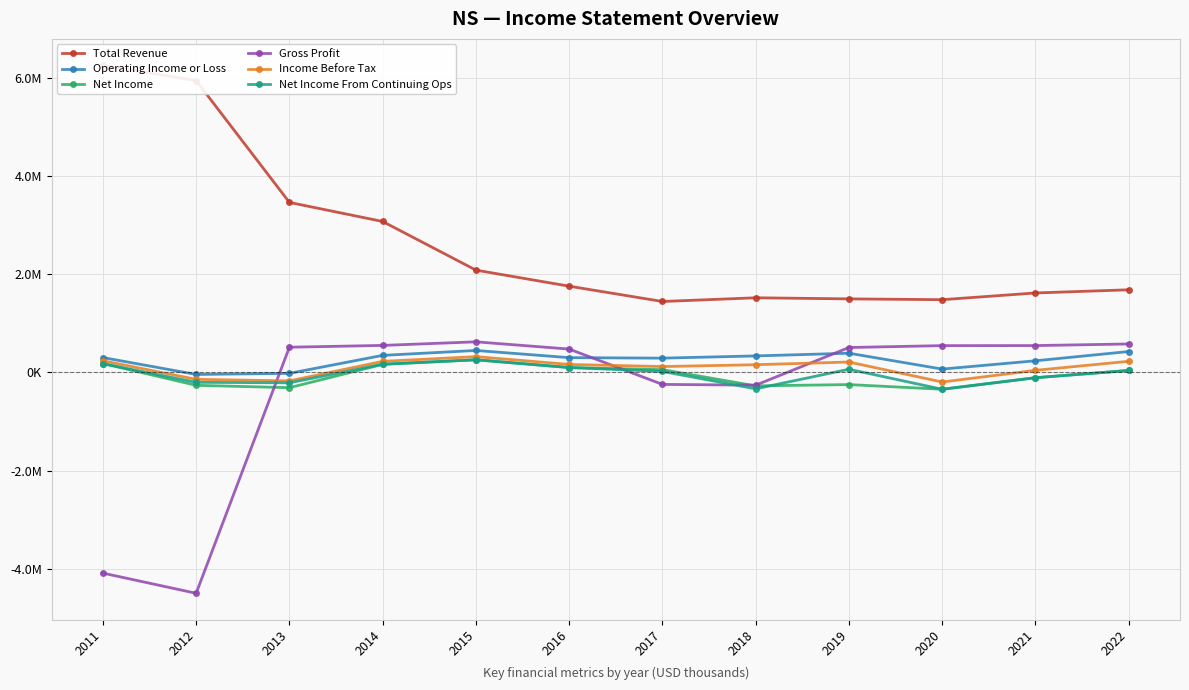

How many values in Net Income are above zero?

6